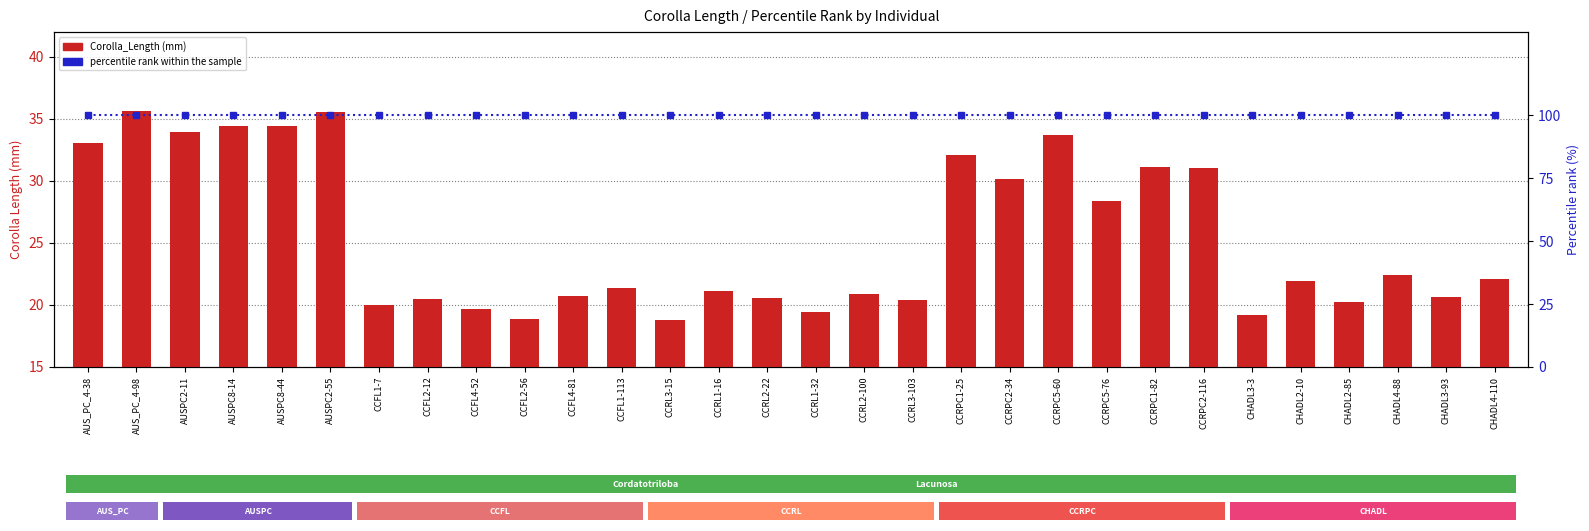

Reading left to right, list all the values displayed in this chart.

Corolla_Length: 33.0	35.6	34.0	34.5	34.4	35.6	20.0	20.5	19.7	18.9	20.8	21.4	18.8	21.1	20.5	19.4	20.9	20.4	32.1	30.1	33.7	28.4	31.1	31.1	19.2	22.0	20.3	22.4	20.7	22.1
percentile rank within the sample: 100.0	100.0	100.0	100.0	100.0	100.0	100.0	100.0	100.0	100.0	100.0	100.0	100.0	100.0	100.0	100.0	100.0	100.0	100.0	100.0	100.0	100.0	100.0	100.0	100.0	100.0	100.0	100.0	100.0	100.0